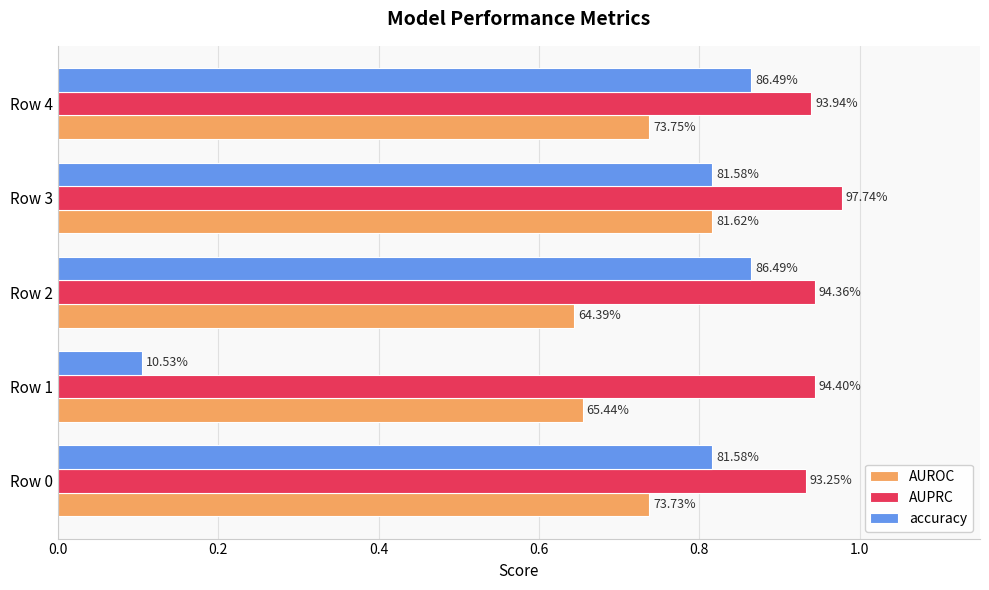

Reading left to right, list all the values displayed in this chart.

AUROC: 0.7	0.7	0.6	0.8	0.7
AUPRC: 0.9	0.9	0.9	1.0	0.9
accuracy: 0.8	0.1	0.9	0.8	0.9